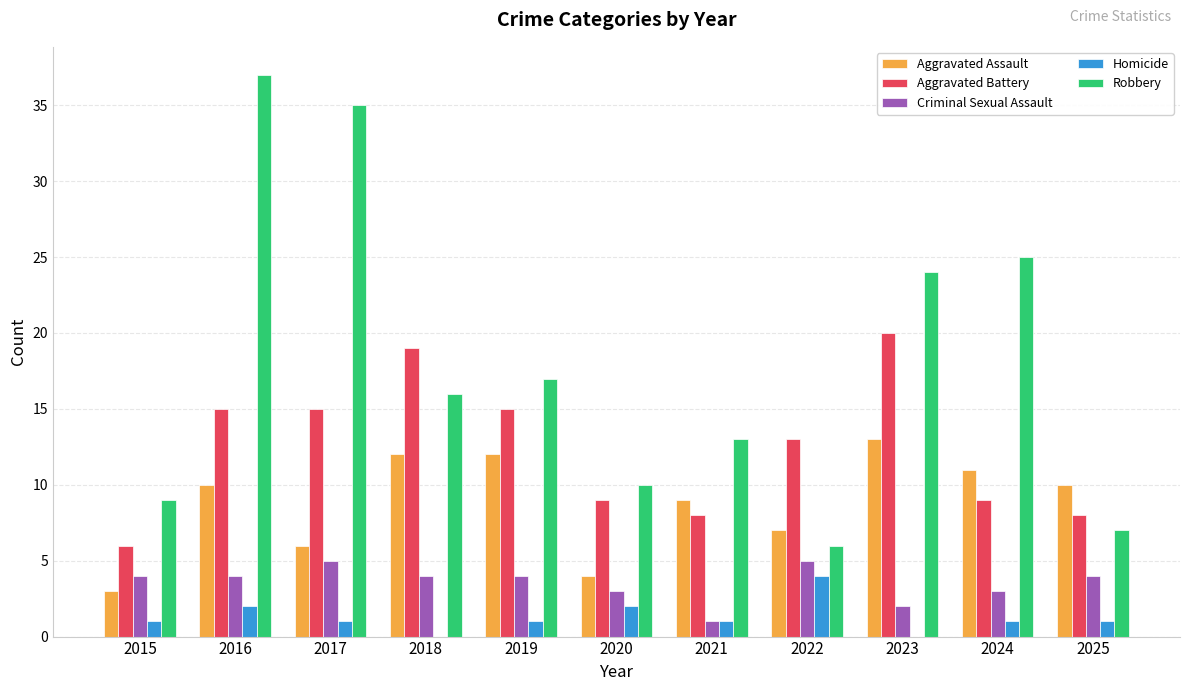

Which series changed the most between 2022 and 2024?

Robbery